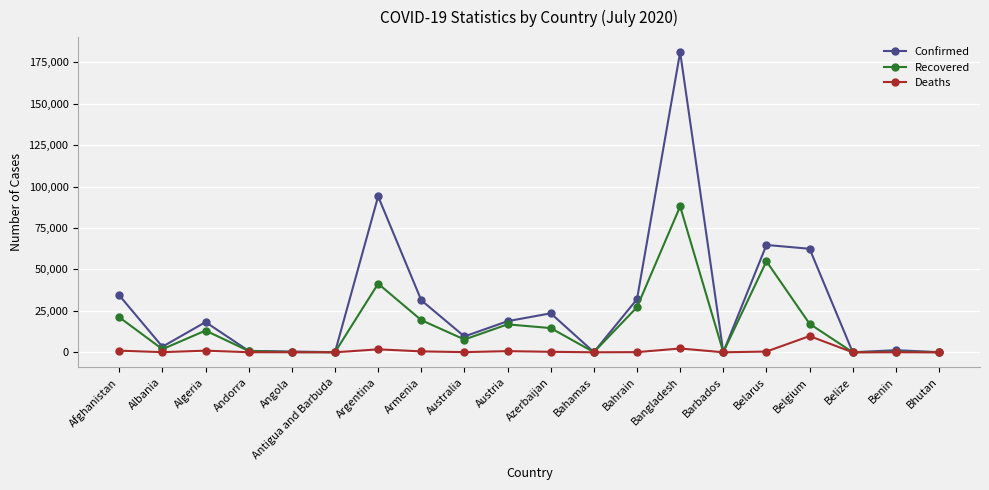

How many categories are shown in the chart?

20